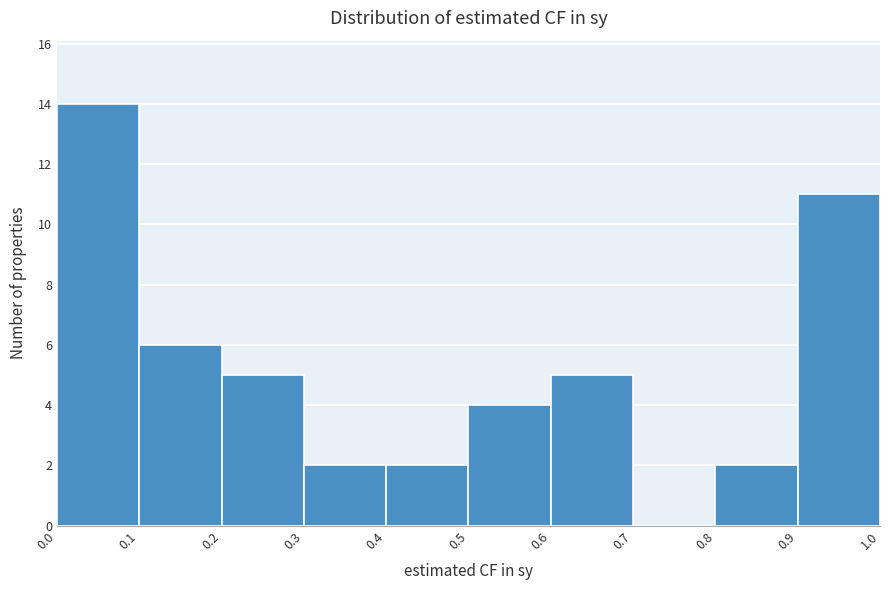

Reading left to right, transcribe this chart: for each bar, give the range it covers on the x-axis and its height. The values are not printed on the chart, so give them approximately, as read against the axis.

0.0 to 0.1: 14
0.1 to 0.2: 6
0.2 to 0.3: 5
0.3 to 0.4: 2
0.4 to 0.5: 2
0.5 to 0.6: 4
0.6 to 0.7: 5
0.7 to 0.8: 0
0.8 to 0.9: 2
0.9 to 1.0: 11